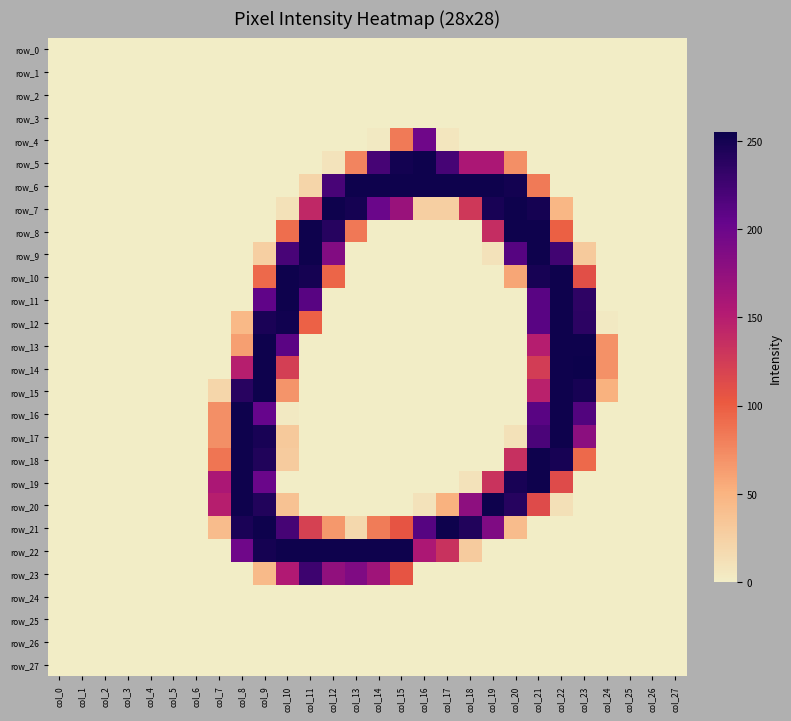

True or false: row_21 has a value of 7 at col_13.

False